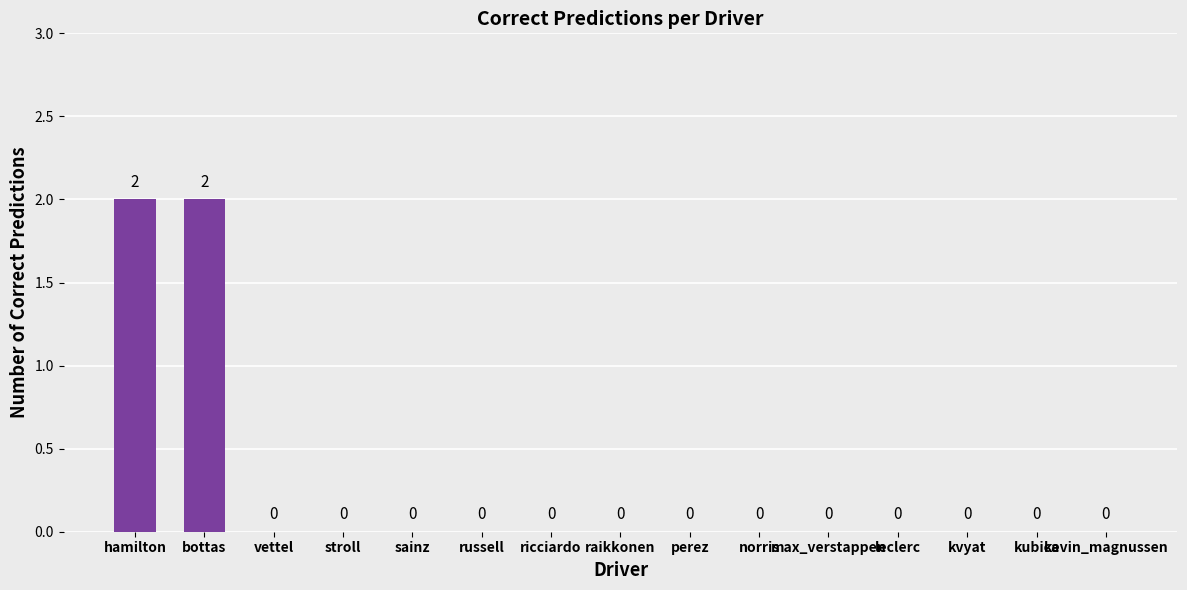

Between bottas and stroll, which is larger?

bottas